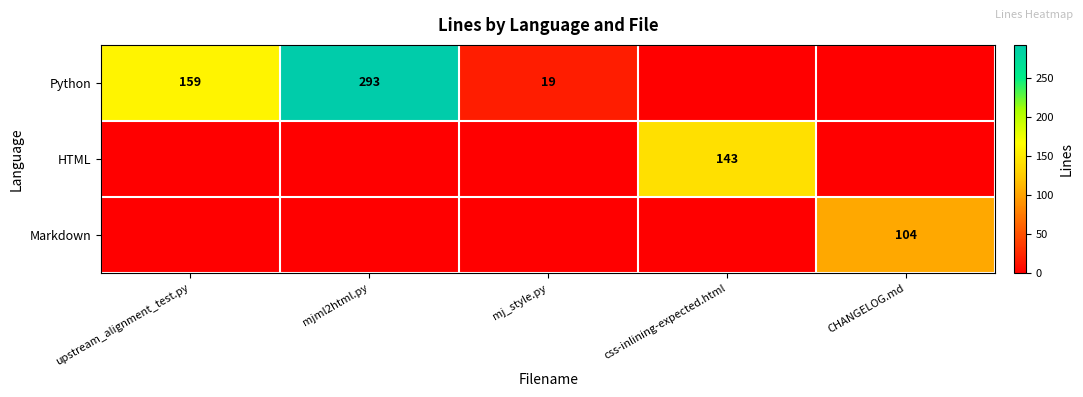

Is it true that HTML equals 193 at css-inlining-expected.html?

False